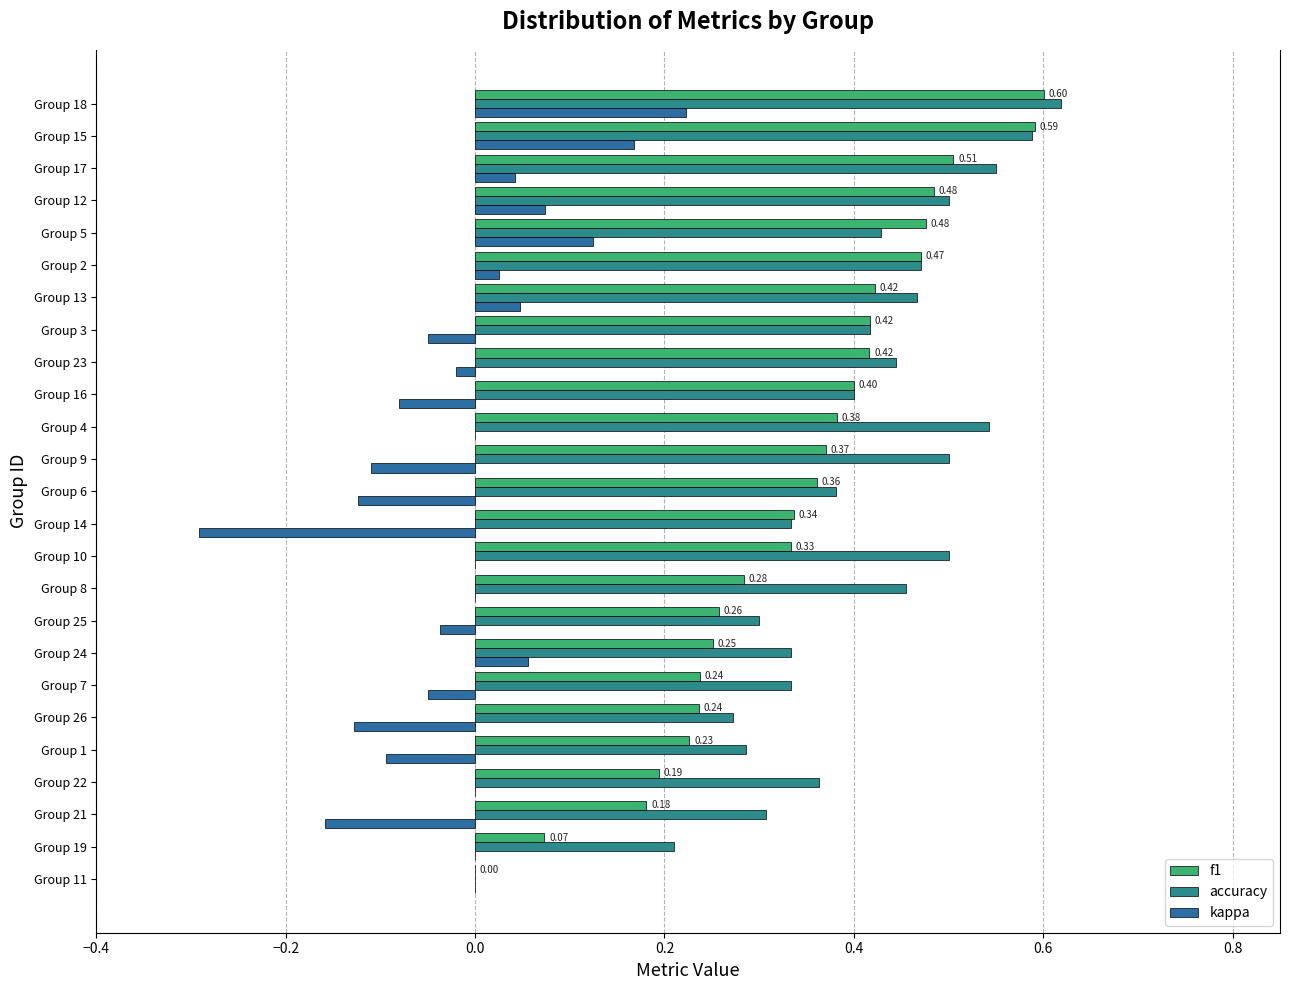

What is the average value of the f1 series?

0.3